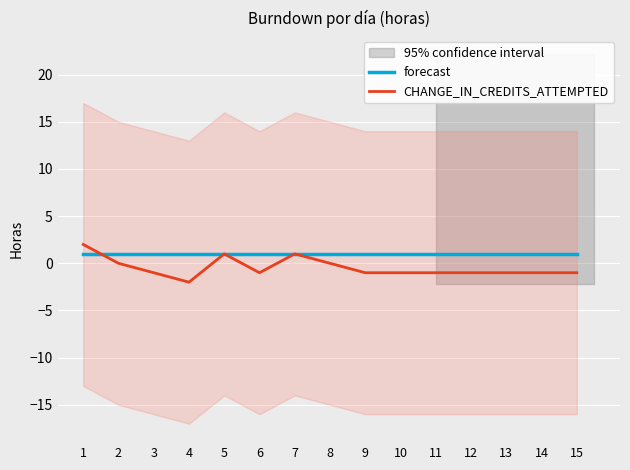

How many lines are shown in the chart?

2